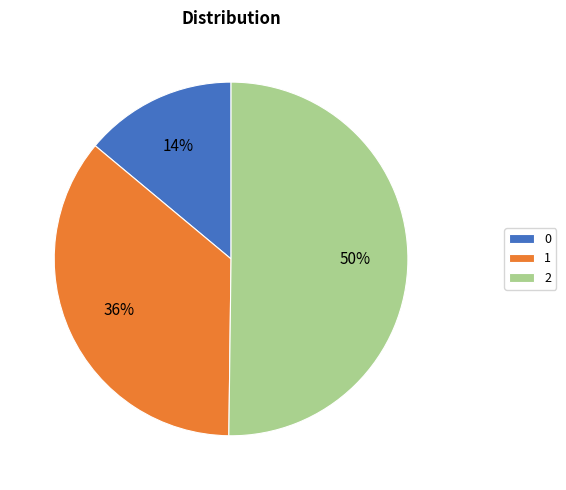

Which slice is the largest?

2